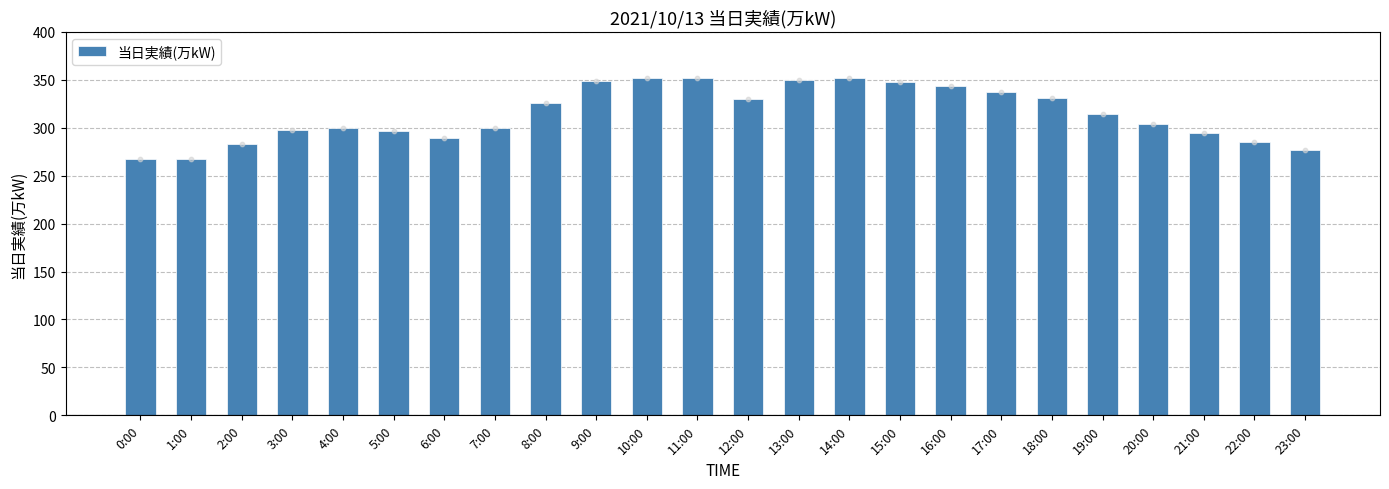

Approximately how many times larger is the value at 21:00 compared to 16:00?

0.9